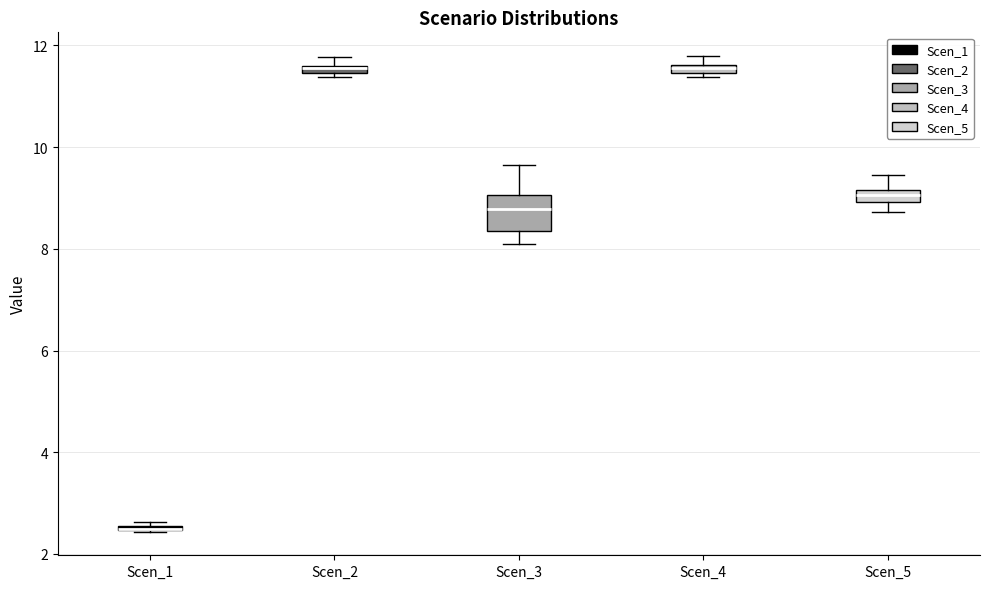

Where is the lower edge of the box for Scen_5 on the y-axis? The values are not printed on the chart, so give them approximately, as read against the axis.

9.0